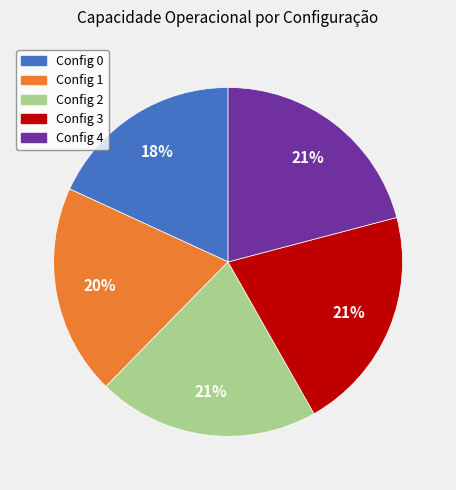

Is there a majority slice in this chart?

No